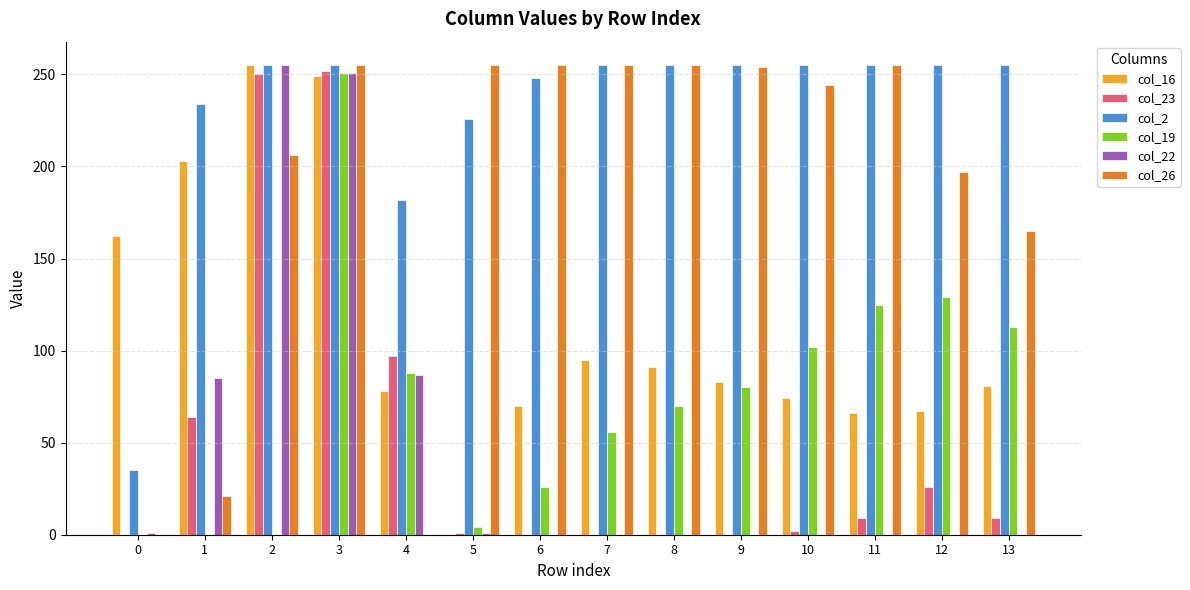

The value of col_22 at 8 is -130. True or false?

False